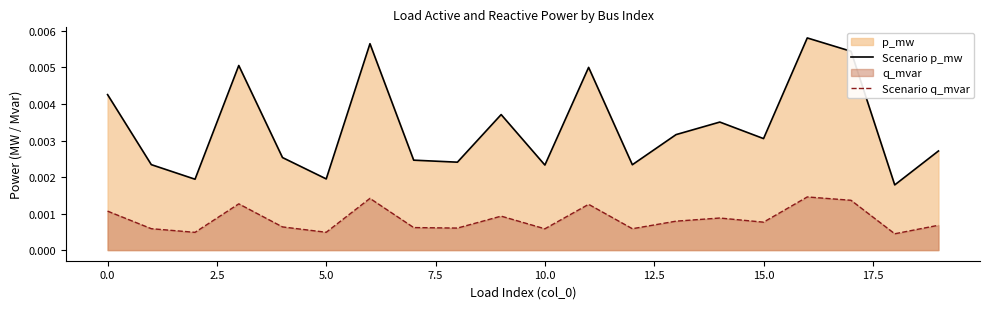

List the series in order of their peak value, highest first.

Scenario p_mw, Scenario q_mvar